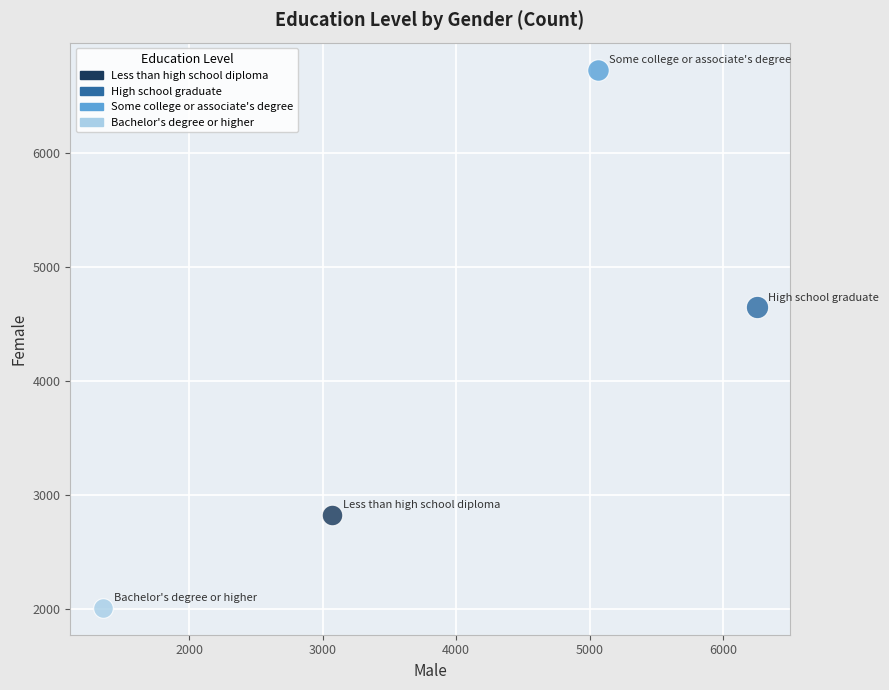

What are all the series names shown in the legend?

Less than high school diploma, High school graduate, Some college or associate's degree, Bachelor's degree or higher